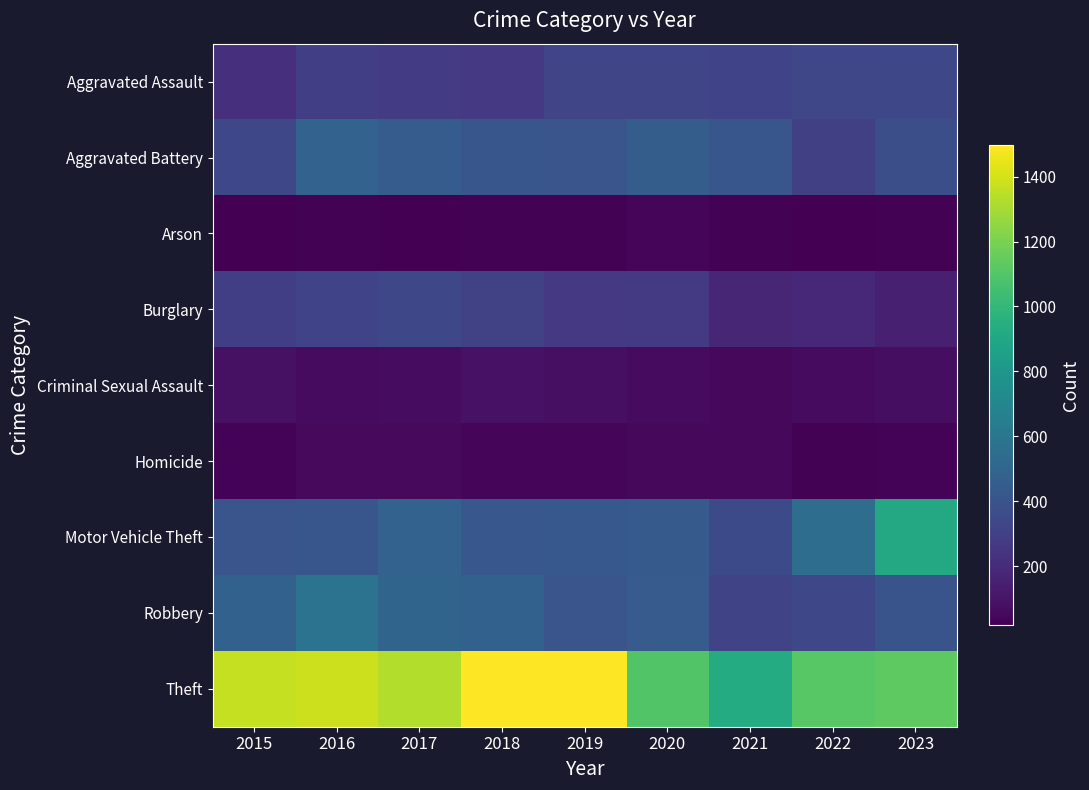

Which category has the lowest value across all series?

2017